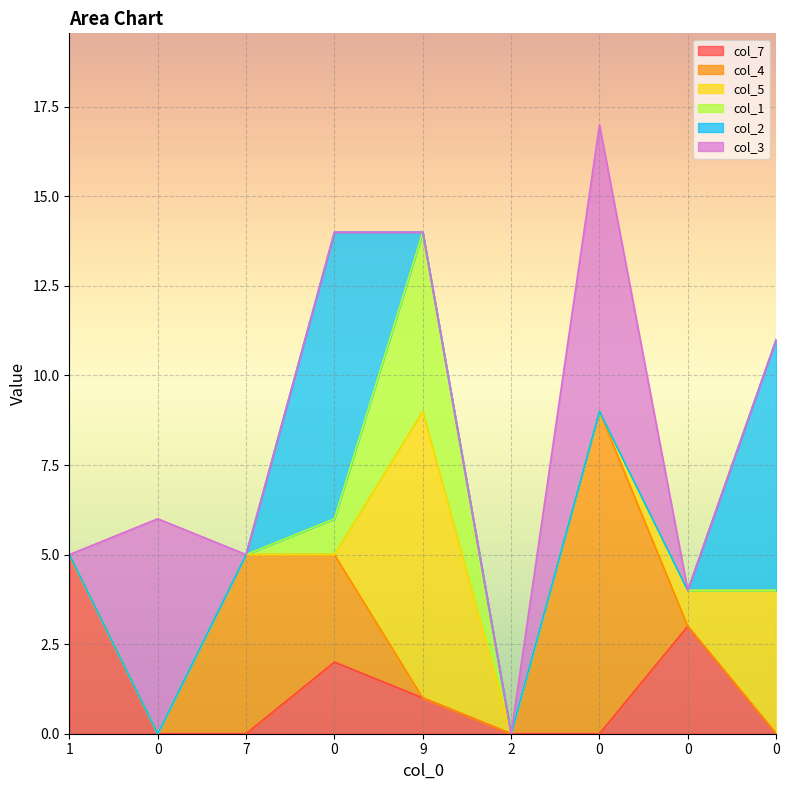

List the labels in order of col_1 value, largest first.

9, 0, 1, 0, 7, 2, 0, 0, 0